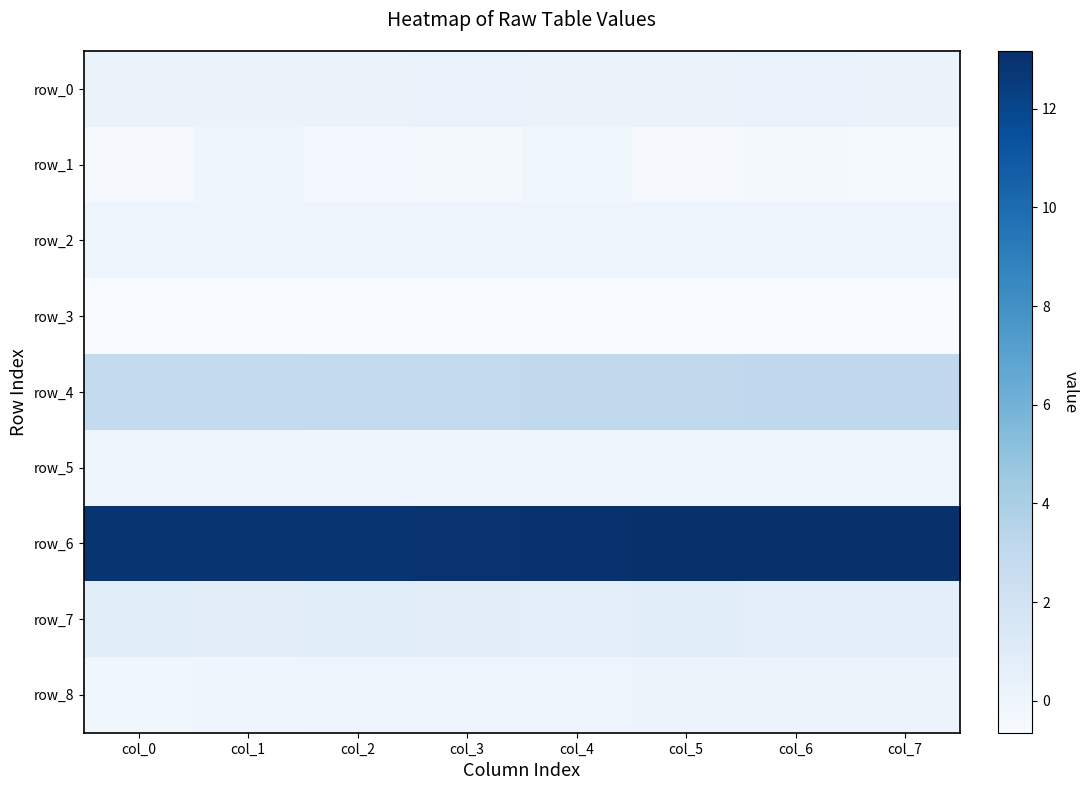

Rank the categories by row_6 value from highest to lowest.

col_7, col_6, col_5, col_4, col_3, col_2, col_1, col_0